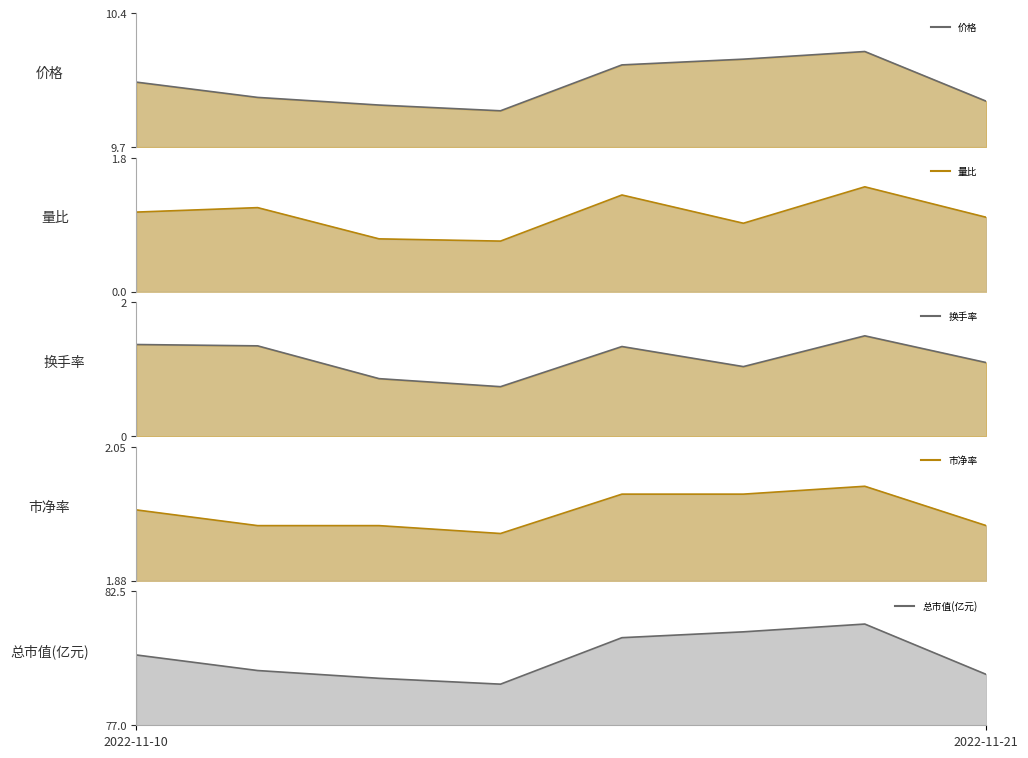

What is the maximum value shown in the chart?

81.2